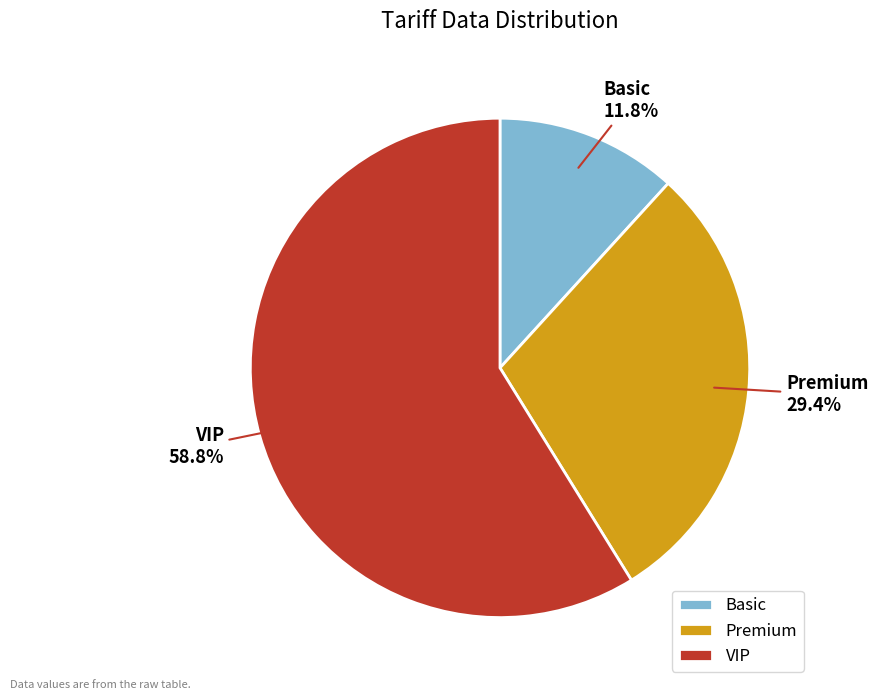

Does VIP account for over 50% of the chart?

Yes